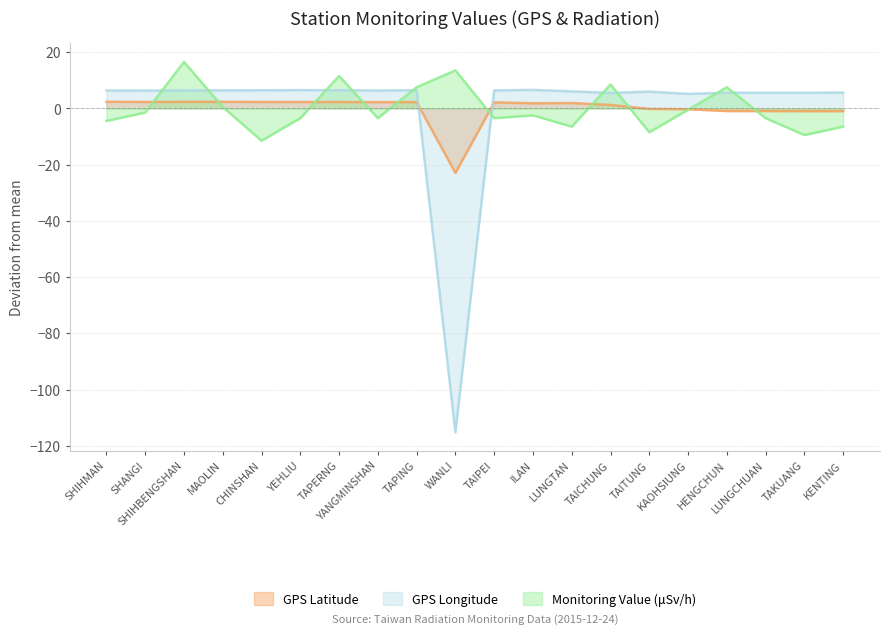

What value does the Monitoring Value (μSv/h) series have at KAOHSIUNG?

-0.5